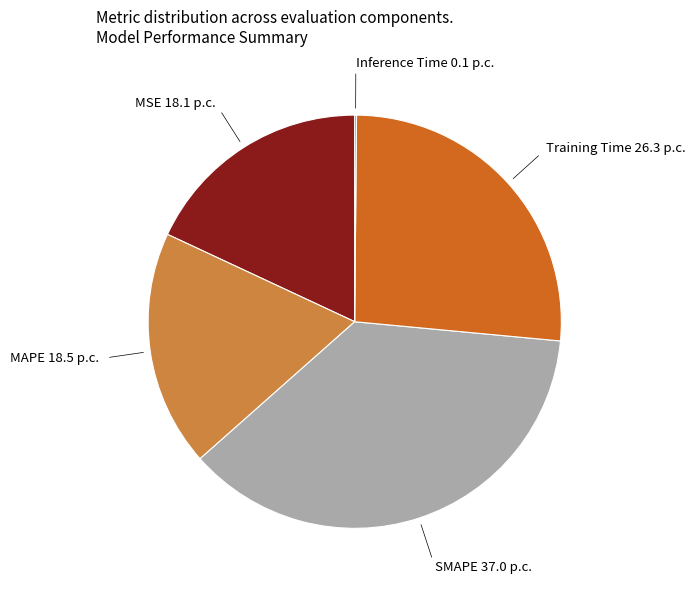

Is there any slice that represents more than half of the pie?

No